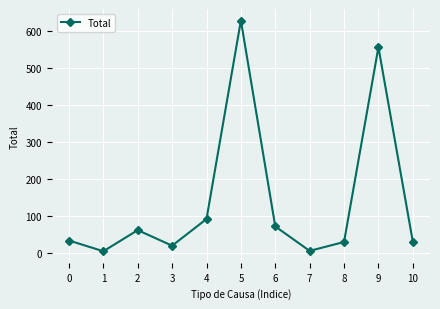

Is this an area chart (filled region under the line)?

No